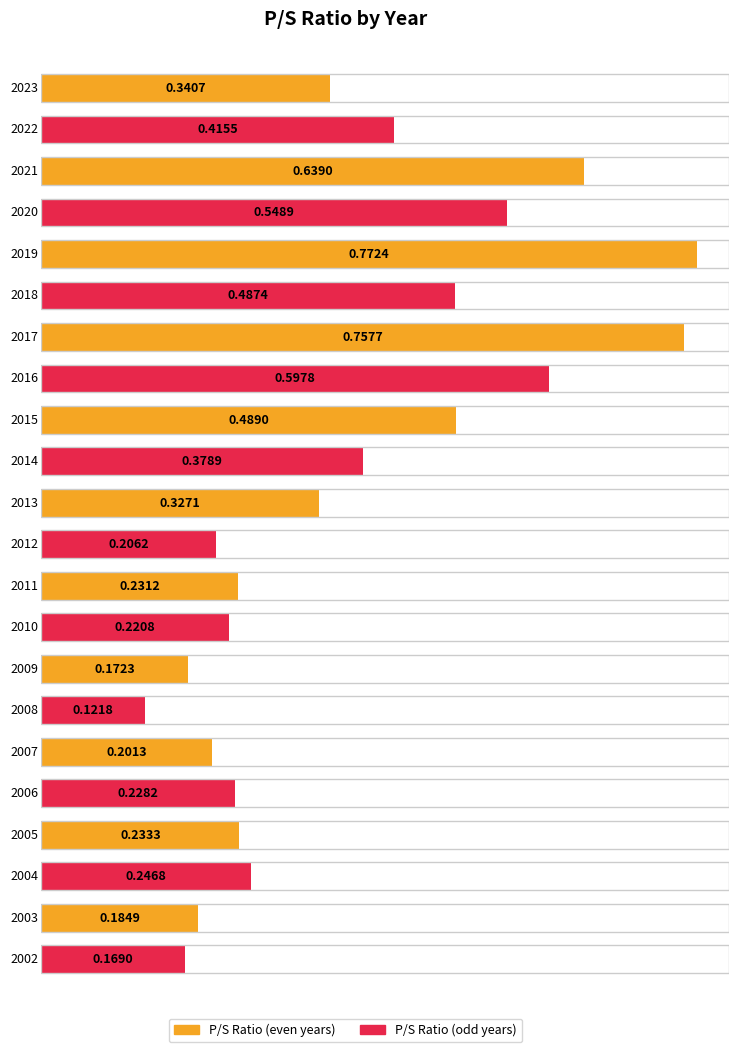

List the labels in order of value, largest first.

2019, 2017, 2021, 2016, 2020, 2015, 2018, 2022, 2014, 2023, 2013, 2004, 2005, 2011, 2006, 2010, 2012, 2007, 2003, 2009, 2002, 2008